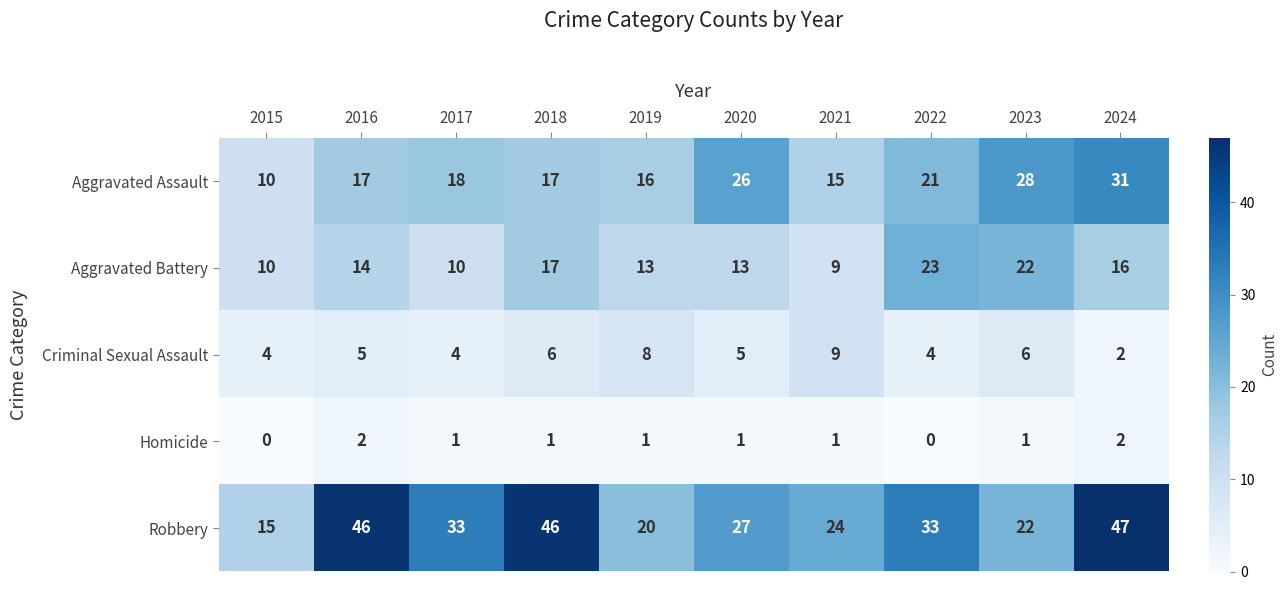

What is the total value across all series at 2017?

66